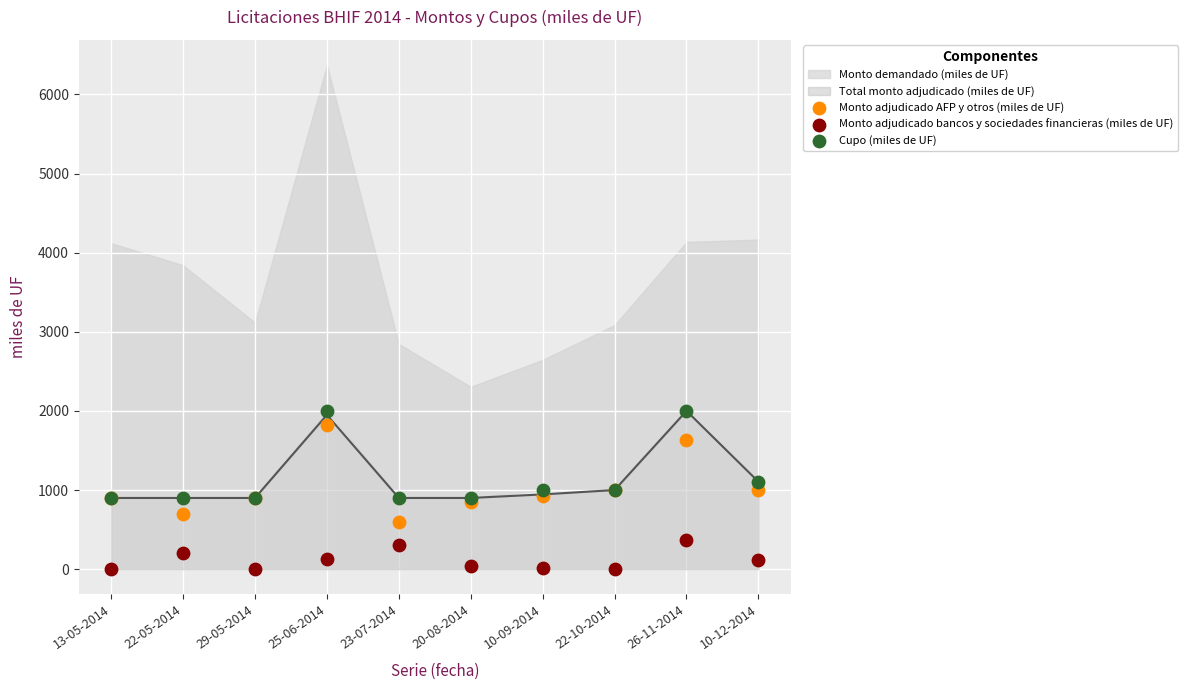

Which series contains the lowest Y value?

Monto adjudicado bancos y sociedades financieras (miles de UF)